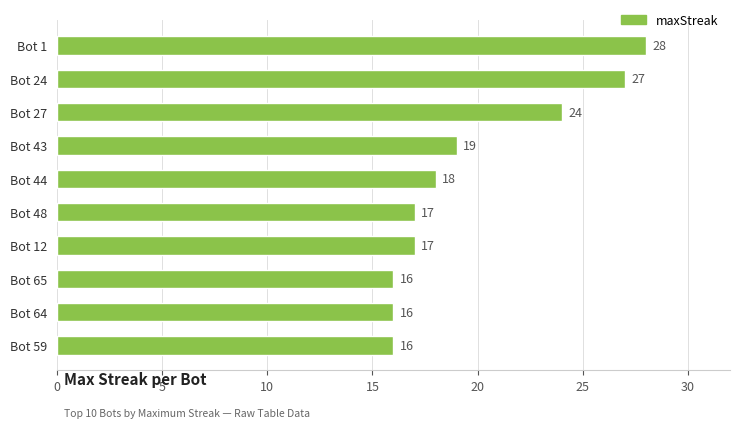

What is the value of the 7th bar from the top?

17